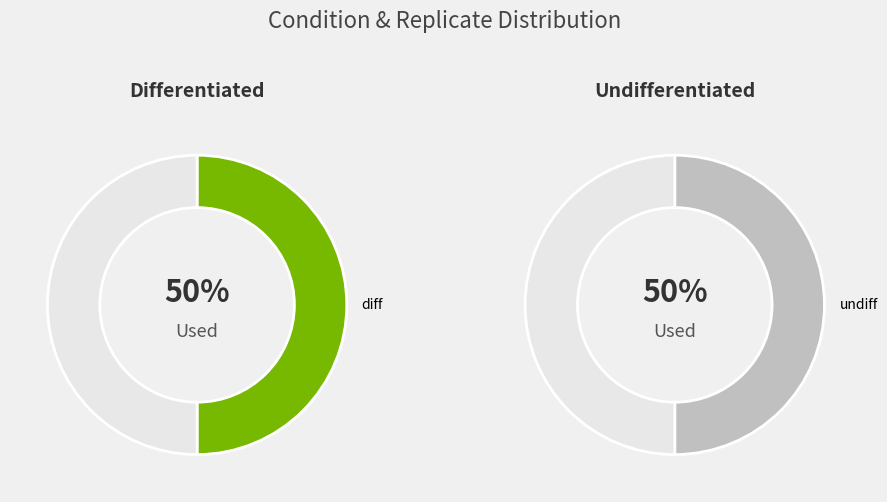

Rank the series by their maximum value, from lowest to highest.

diff, undiff